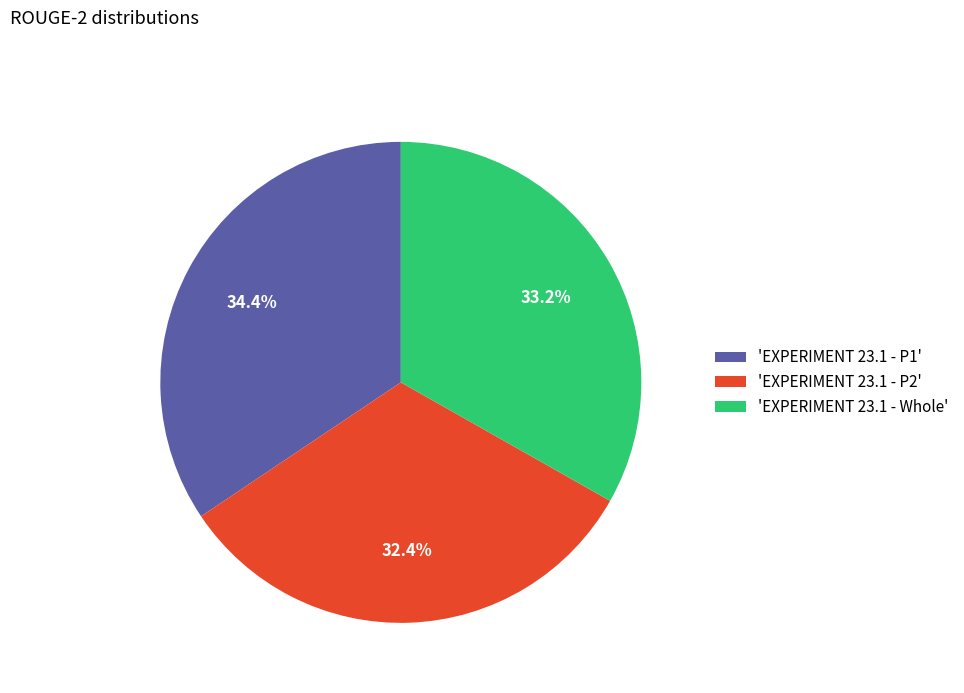

Does any single category account for the majority?

No